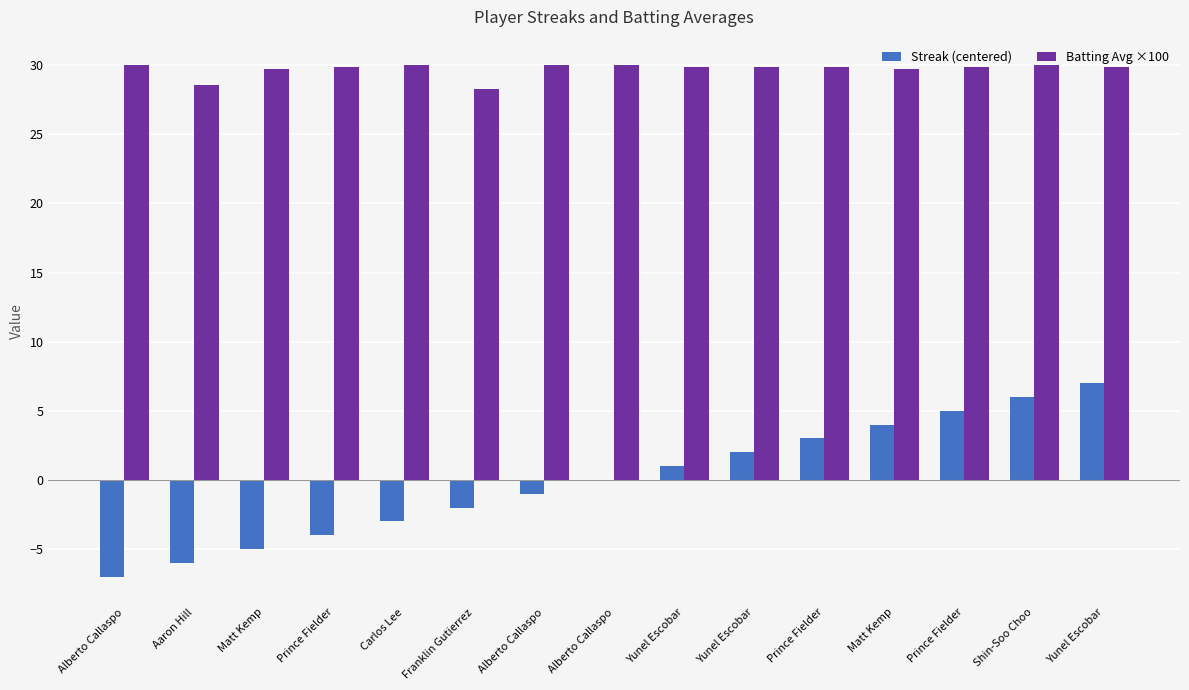

What is the sum of the Batting Avg ×100 values at Matt Kemp and Yunel Escobar?

59.6